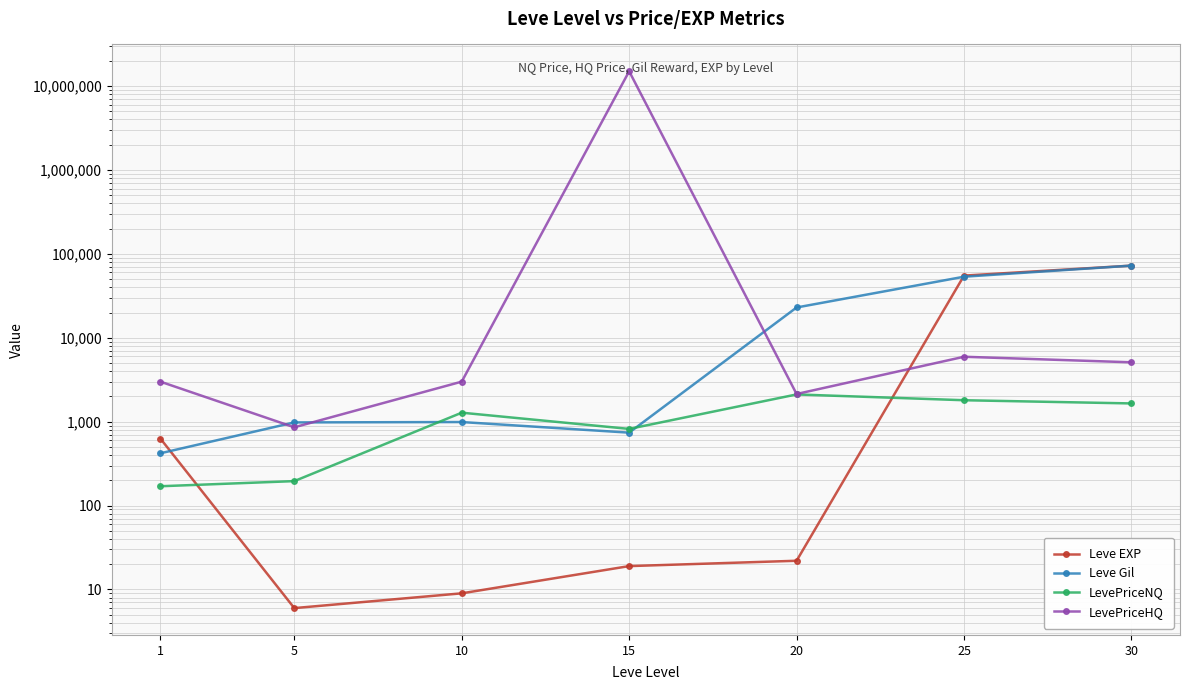

True or false: LevePriceNQ has more than 1 interior local peaks.

True